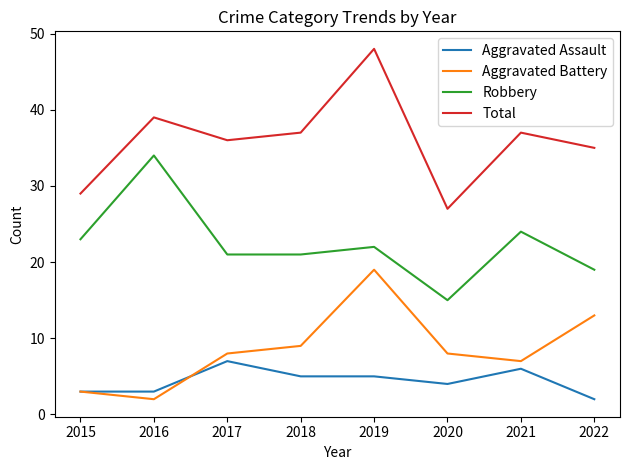

Where does the Aggravated Assault series first go above 5?

2017